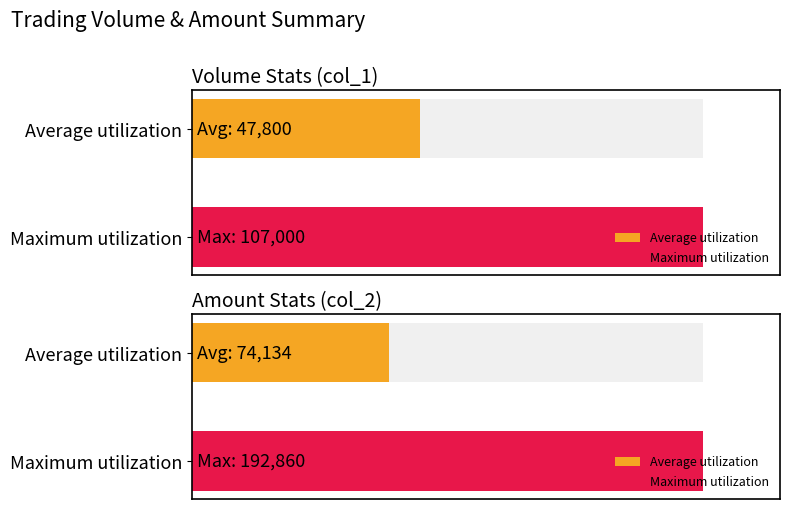

What is the difference between the maximum and minimum values in the col_2 (Open) series?

187940